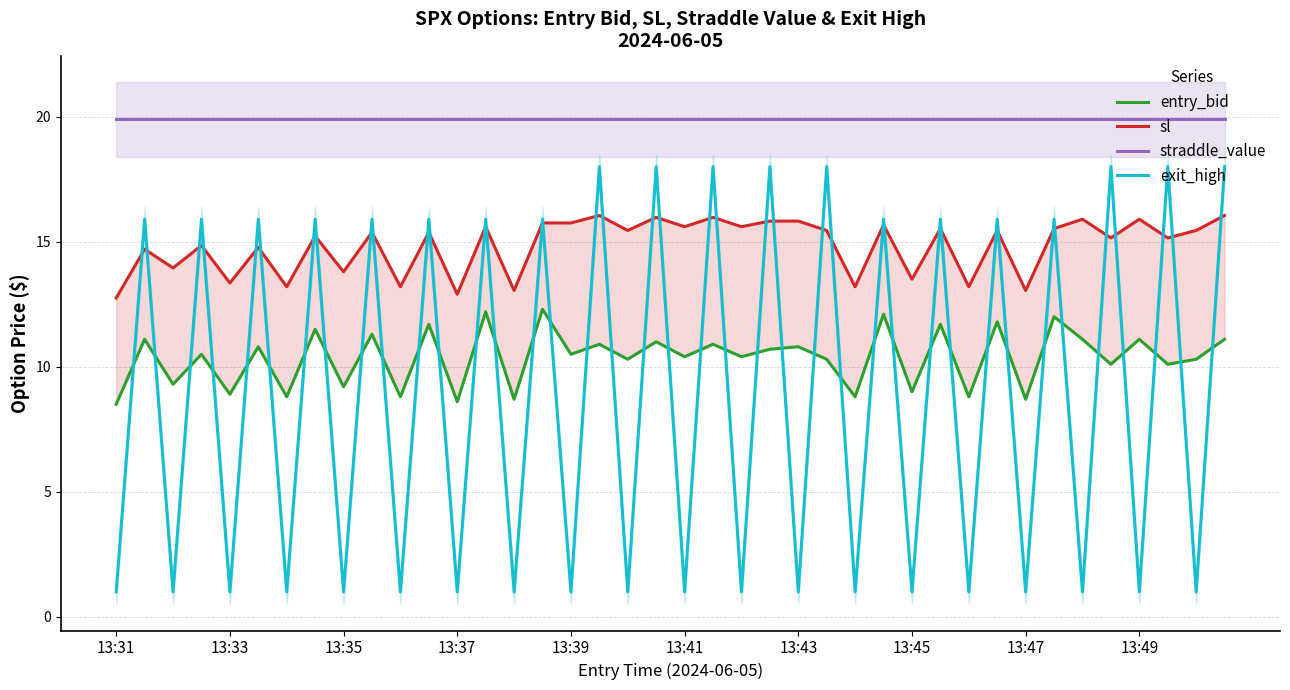

True or false: exit_high and straddle_value cross at least once.

False